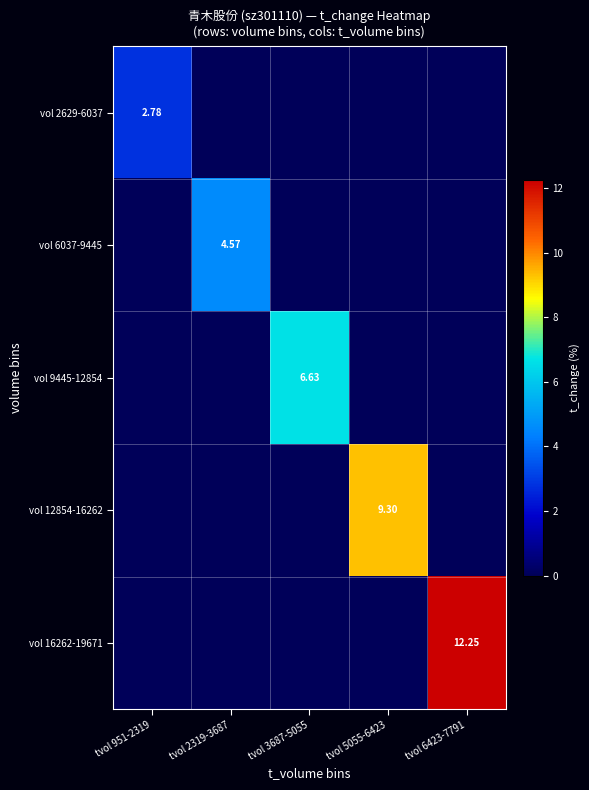

Rank the categories by vol 2629-6037 value from lowest to highest.

tvol 2319-3687, tvol 3687-5055, tvol 5055-6423, tvol 6423-7791, tvol 951-2319